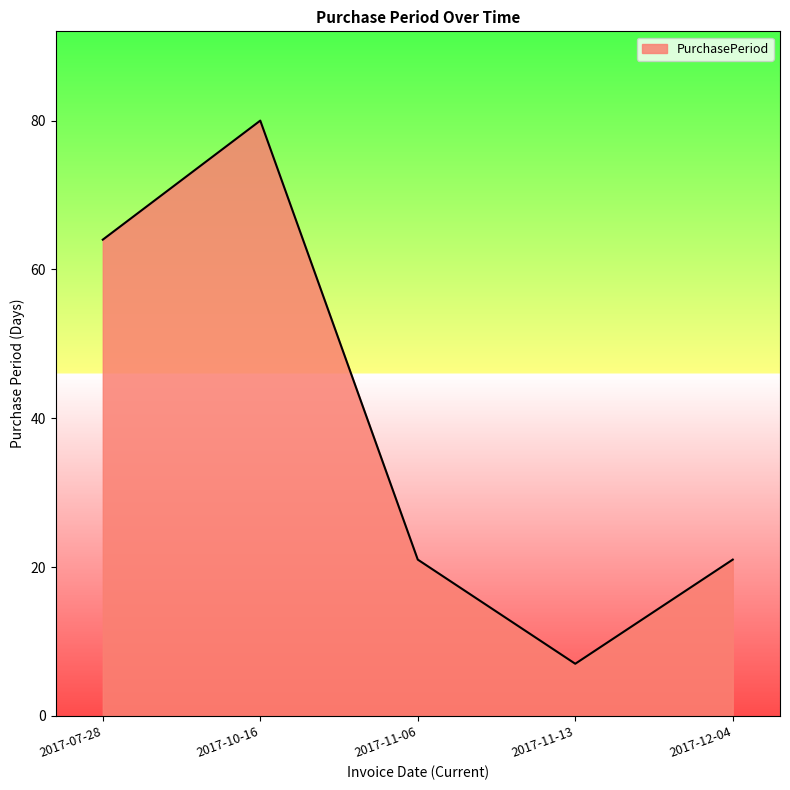

What is the change in value from 2017-07-28 to 2017-11-06?

-43